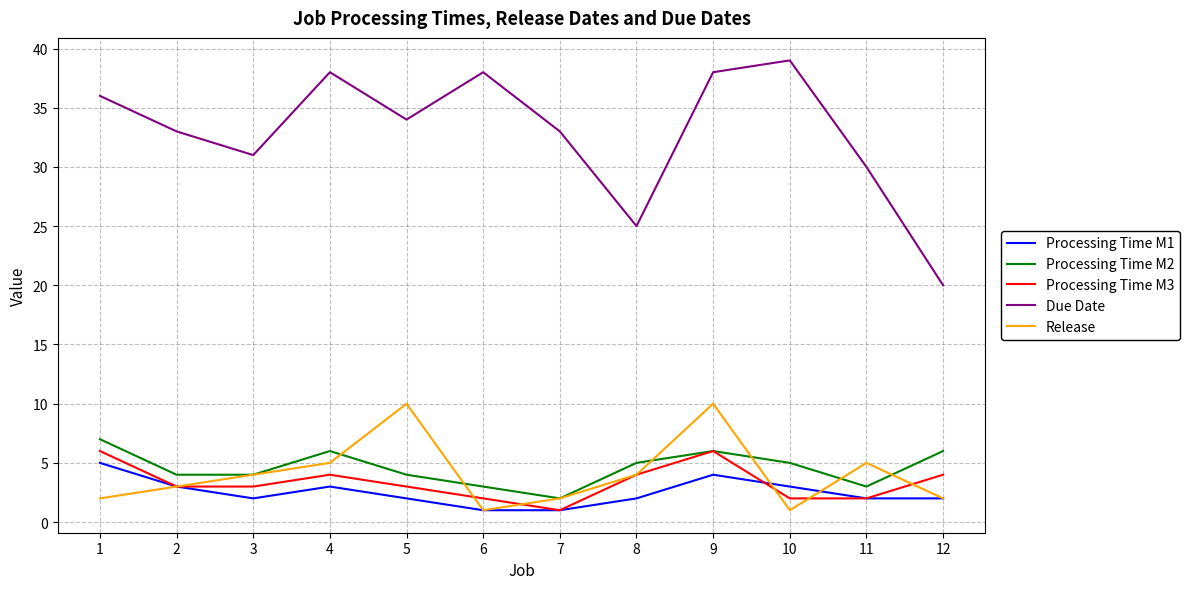

Between 6 and 9, which series saw the biggest shift?

Release